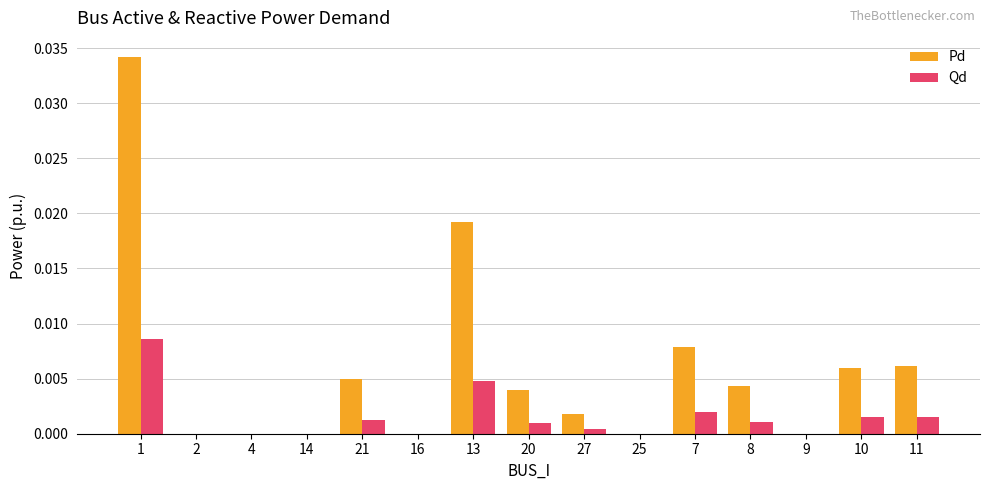

Between 1 and 25, which series saw the biggest shift?

Pd